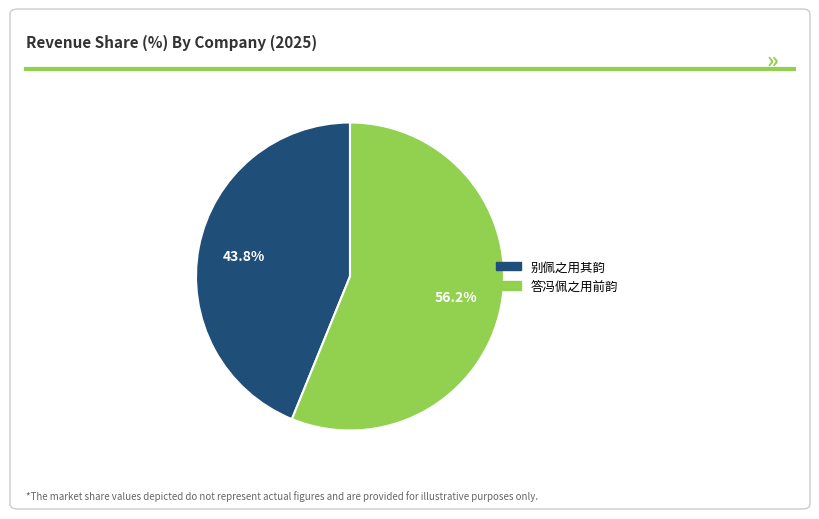

Approximately how many times larger is the value at 别佩之用其韵 compared to 答冯佩之用前韵?

0.8